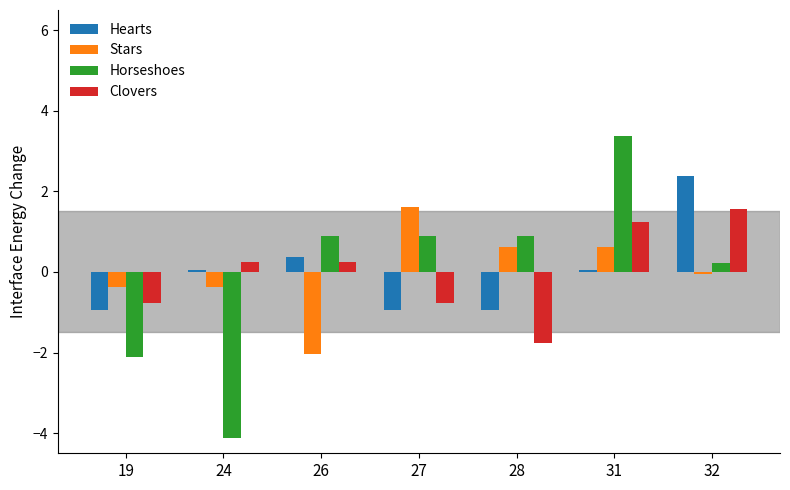

Which label corresponds to the smallest value in the chart?

24